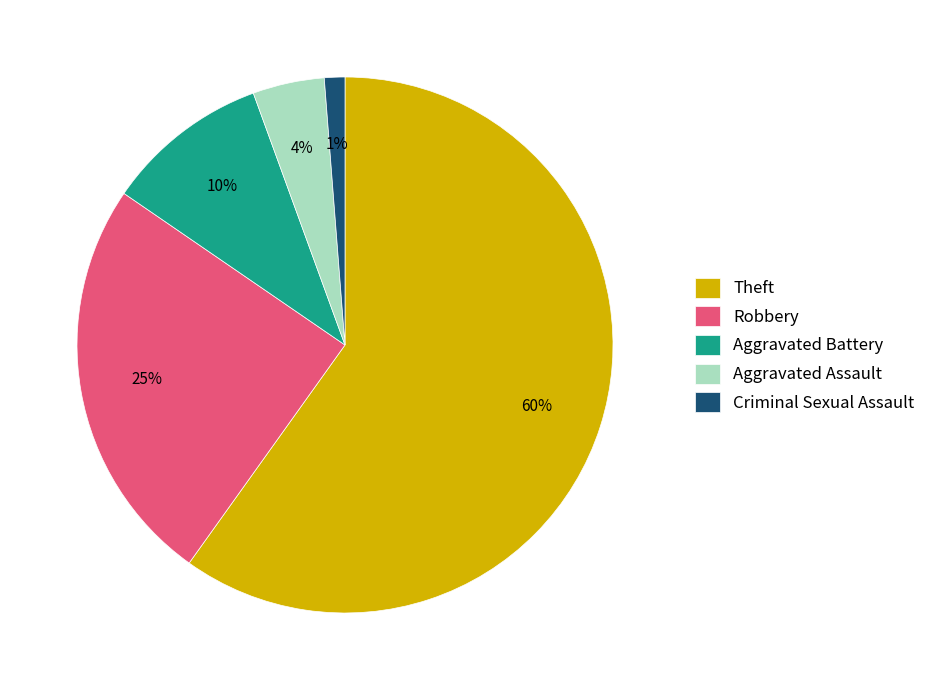

Count the number of slices in the pie.

5